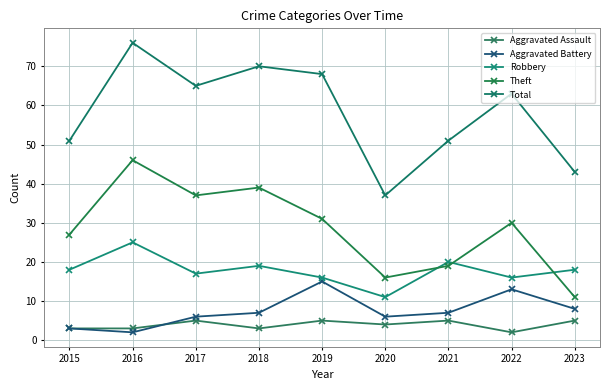

The value of Total at 2022 is 63. True or false?

True